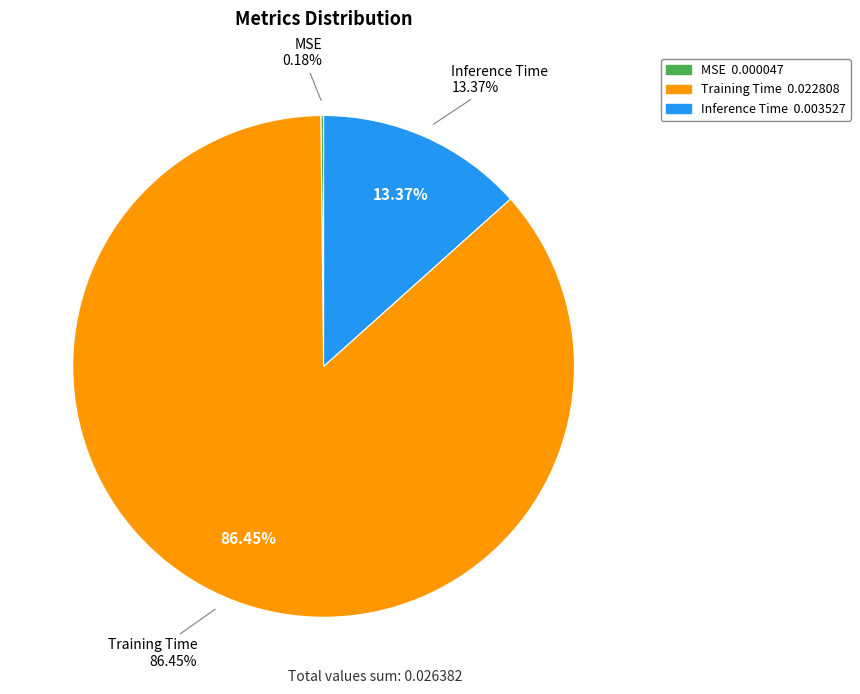

Count the number of slices in the pie.

3